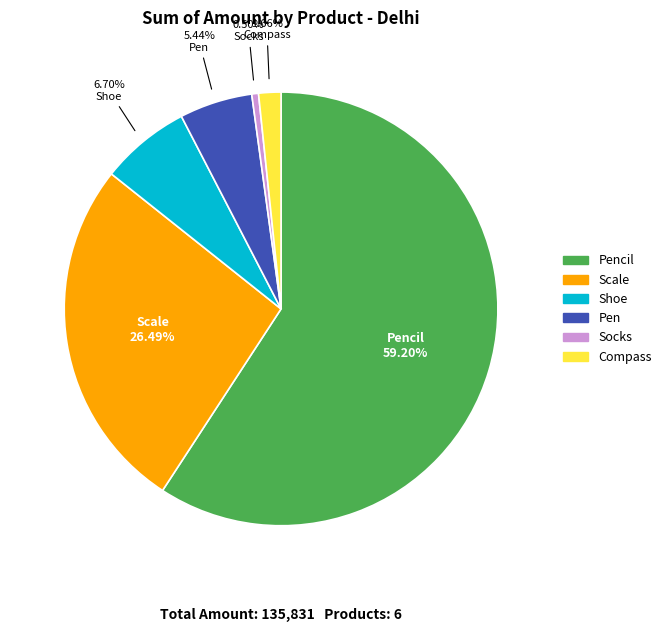

Is there any slice that represents more than half of the pie?

Yes